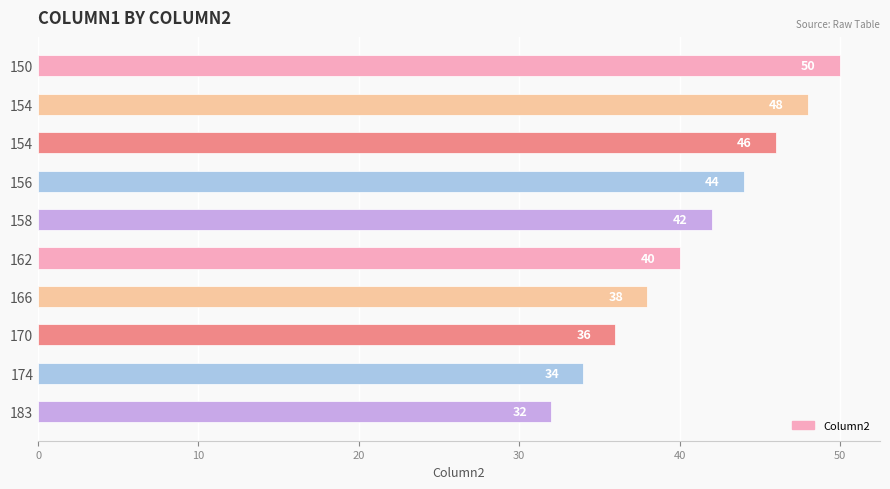

Are the bars horizontal?

Yes